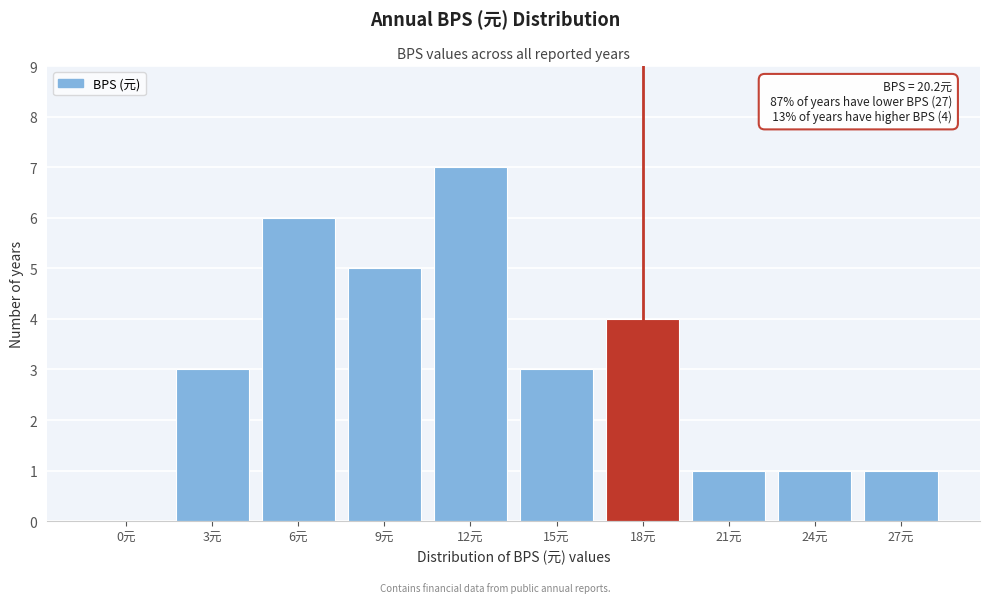

Reading left to right, transcribe all the data shown in this chart.

0元=0	3元=3	6元=6	9元=5	12元=7	15元=3	18元=4	21元=1	24元=1	27元=1